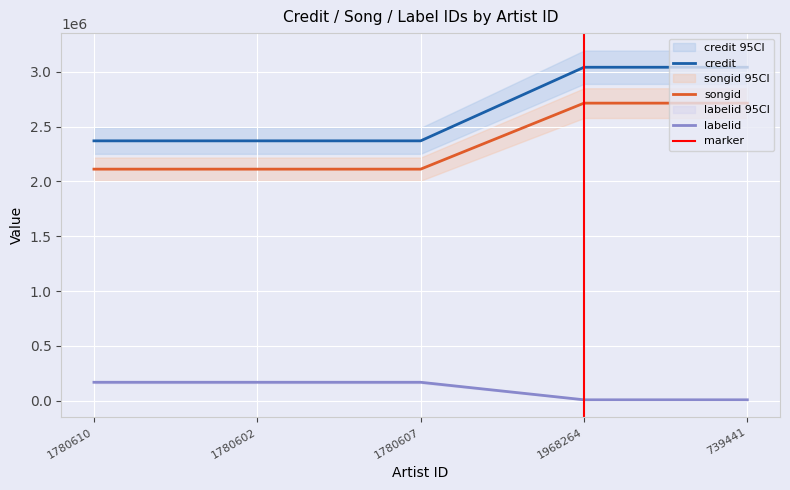

Between 1968264 and 739441, which is larger?

1968264